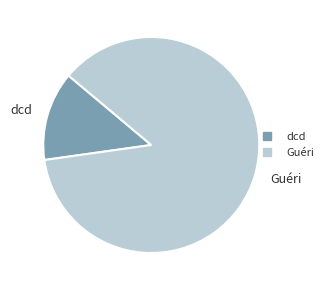

Does any single category account for the majority?

Yes